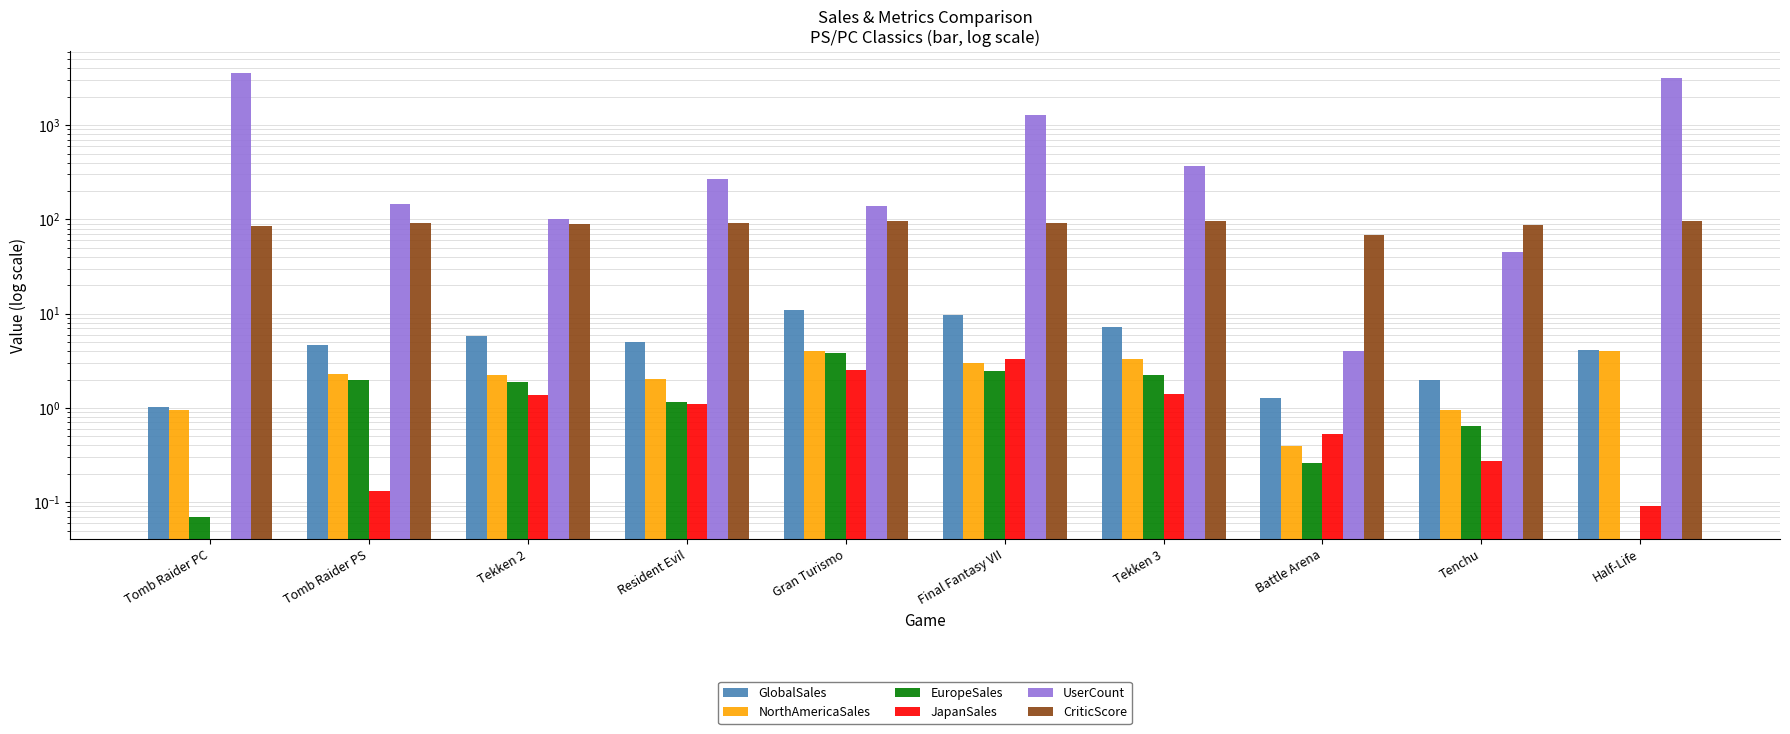

Which series changed the most between Gran Turismo and Final Fantasy VII?

UserCount